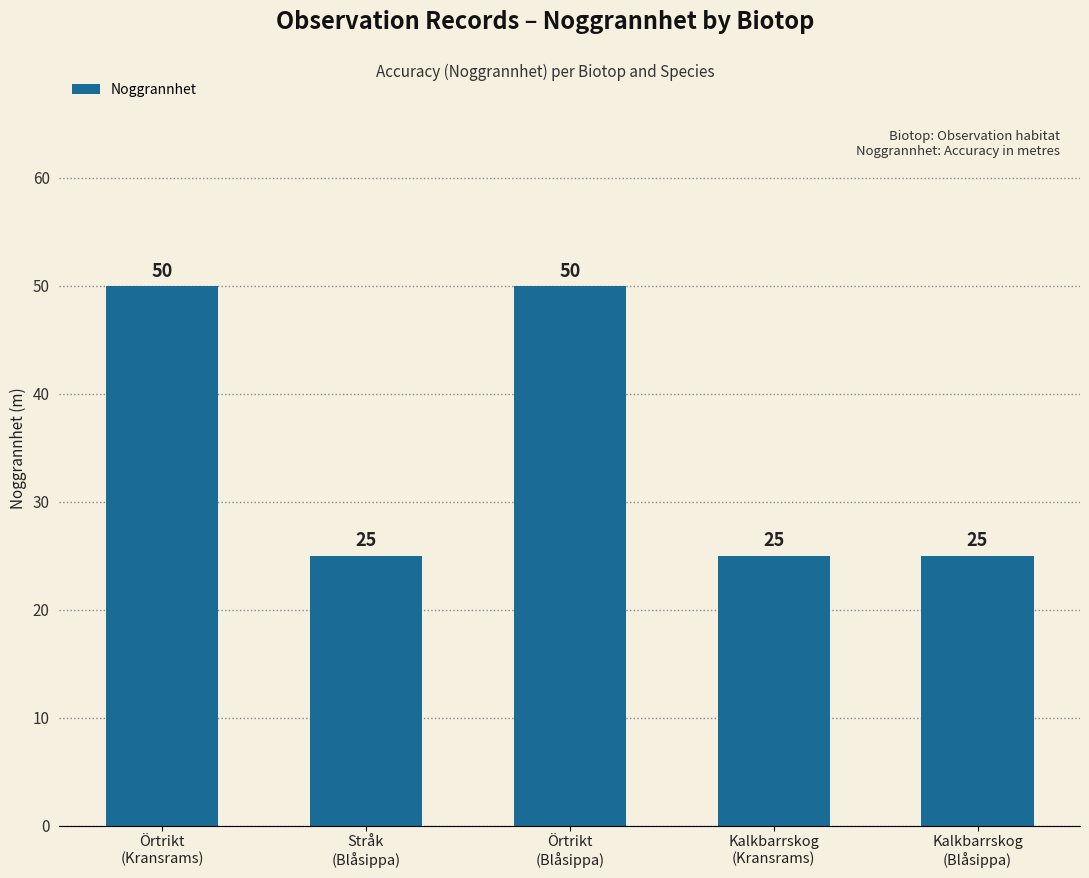

Does the chart contain any negative values?

No